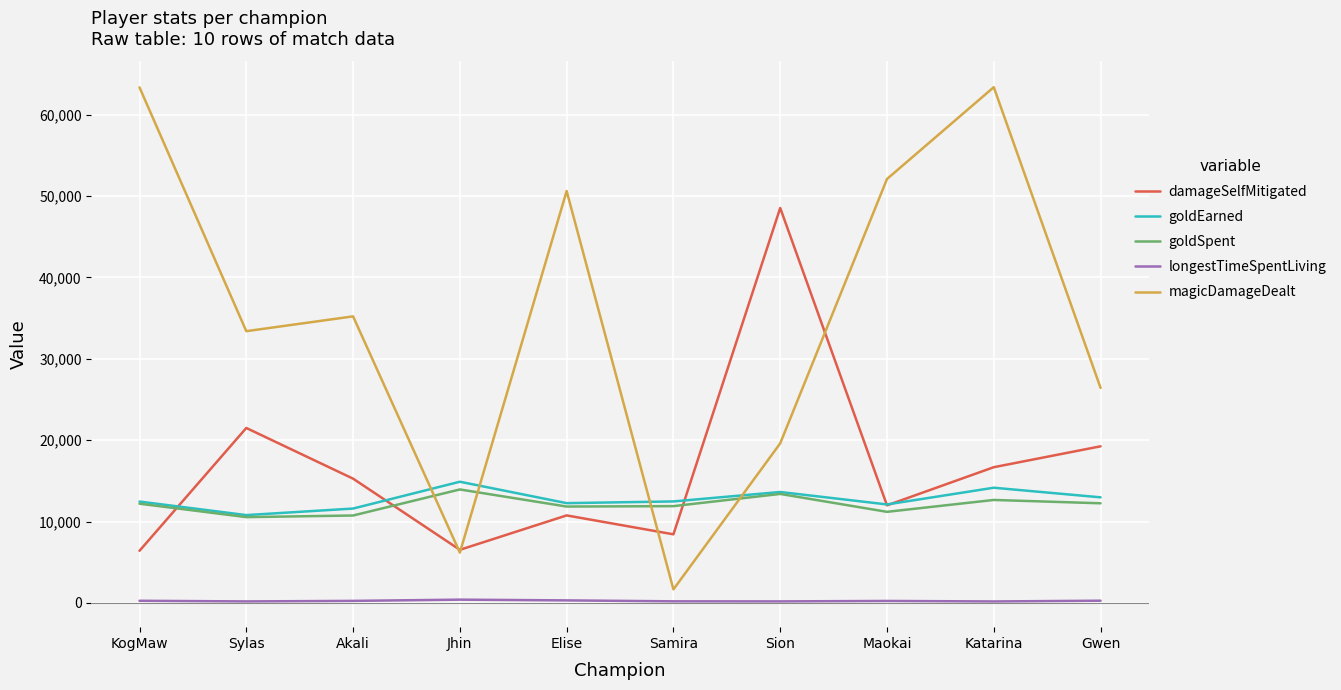

What is the difference between the maximum and minimum values in the goldEarned series?

4100